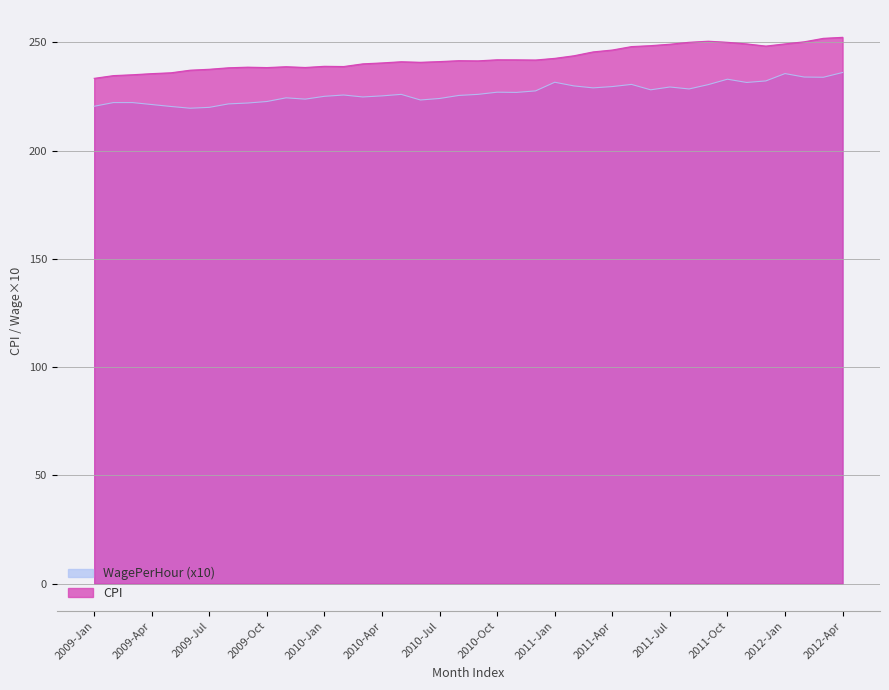

What is the difference between the maximum and minimum values in the CPI series?

18.9